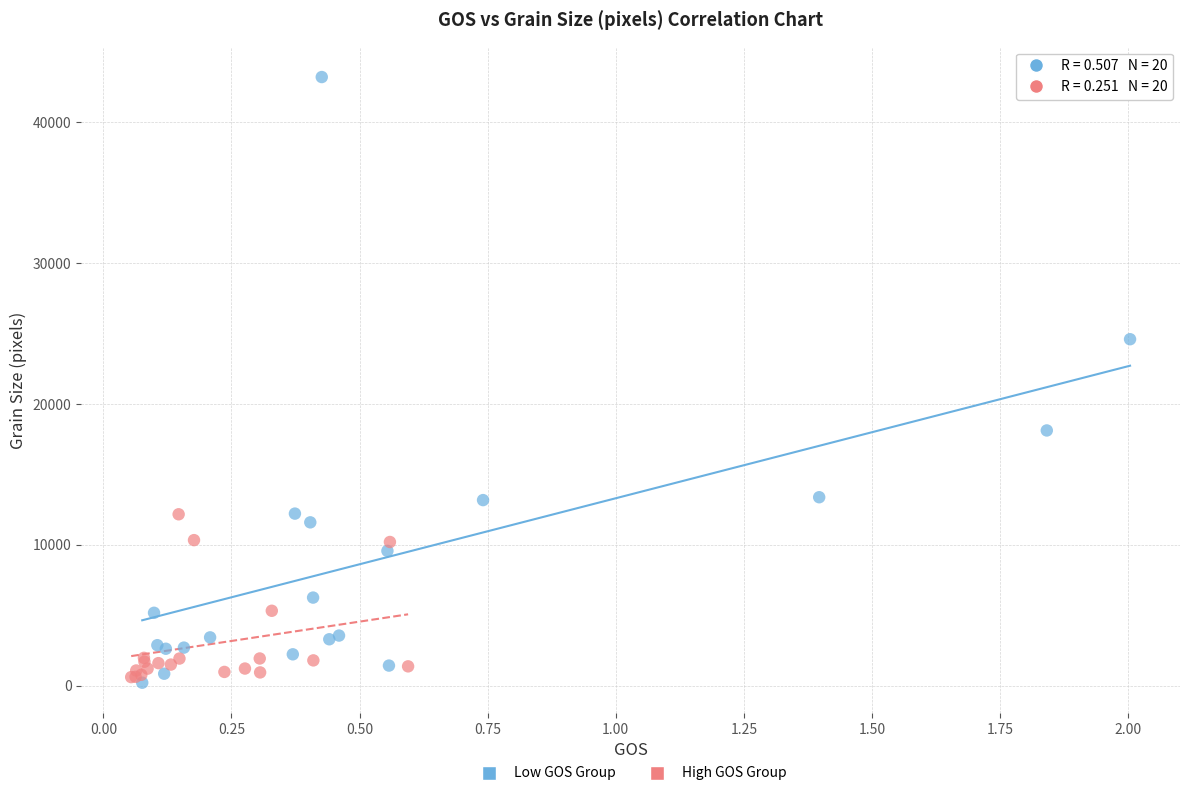

Which series has the largest Y range (max minus min)?

Low GOS Group